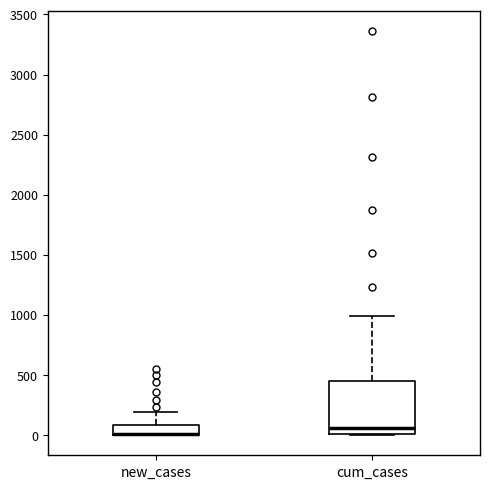

Reading left to right, read every box against the y-axis: the position of its median line, the range the box covers, and the ends of its whiskers. The values are not printed on the chart, so give them approximately, as read against the axis.

new_cases: median 0 (drawn on the box's lower edge), box 0 to 100, whiskers 0 to 200
cum_cases: median 50, box 0 to 450, whiskers 0 to 1000